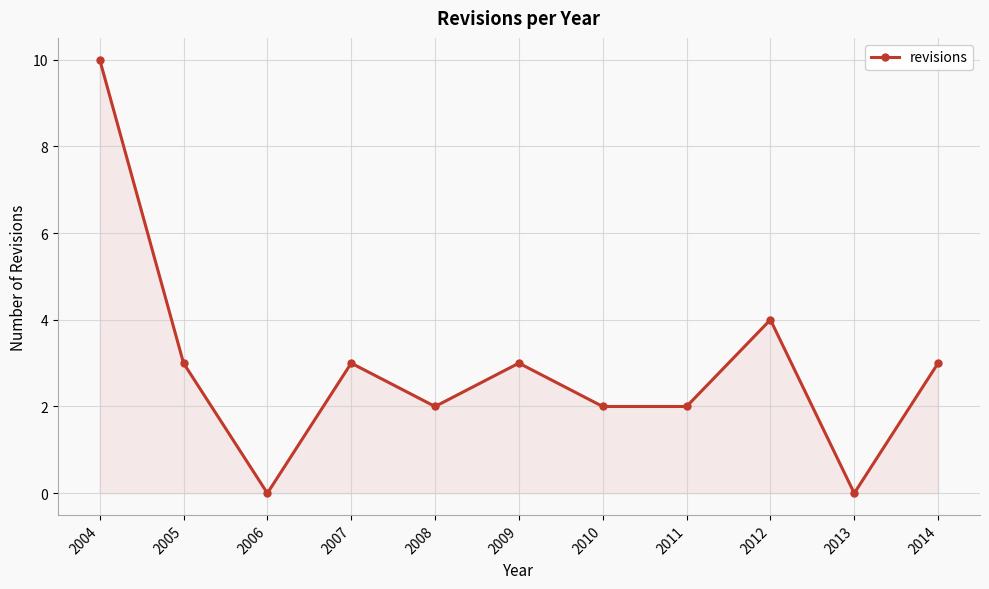

Where is the first local minimum?

2006